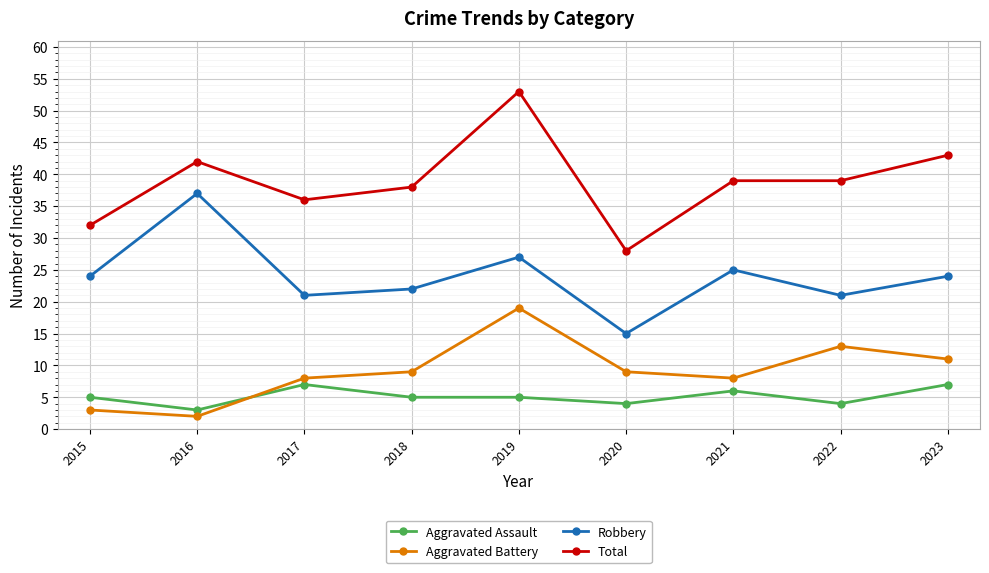

What is the value of the Aggravated Assault point at the 6th from the left?

4